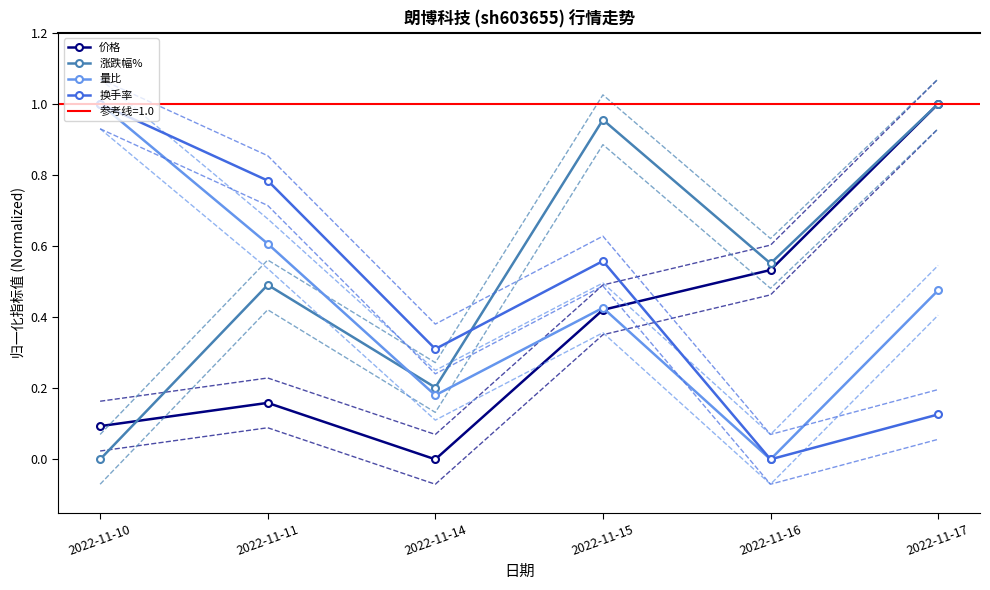

What is the sum of the 涨跌幅% values at 2022-11-14 and 2022-11-15?

1.2